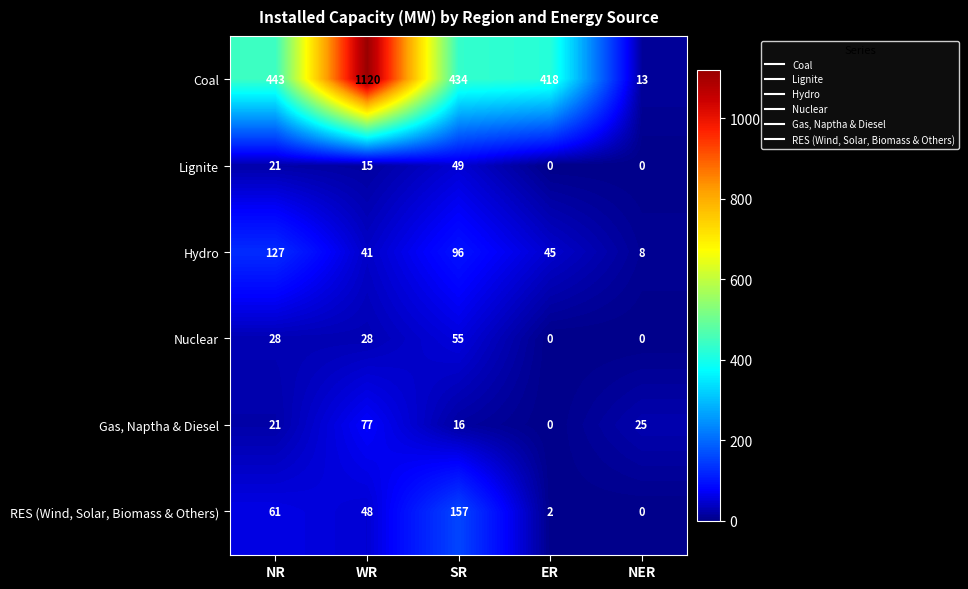

What is the greatest value displayed?

1120